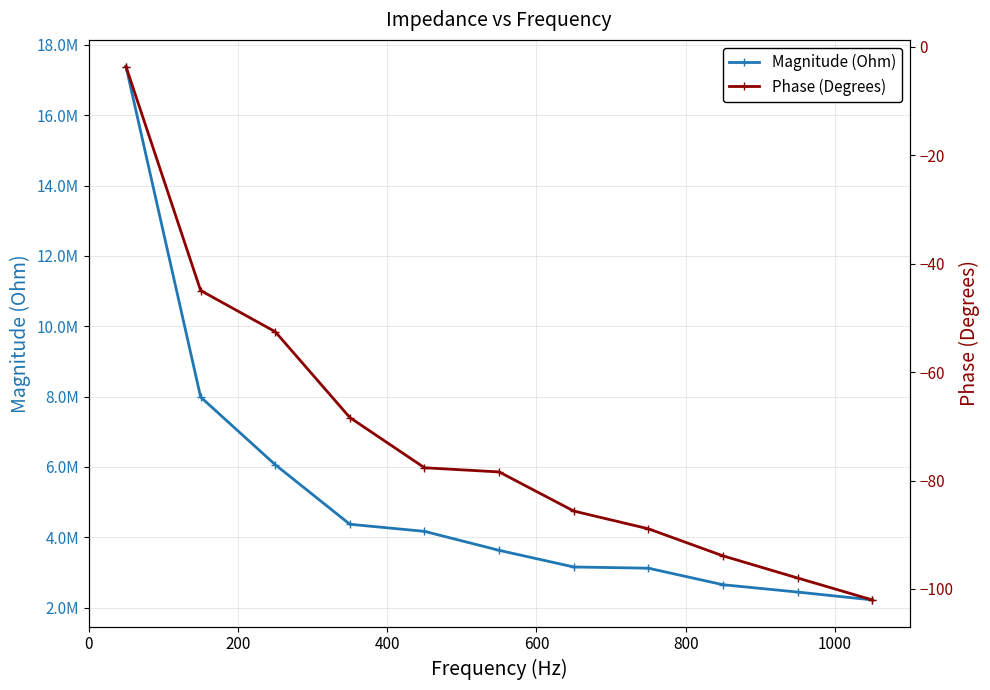

True or false: Phase (Degrees) has more than 2 points higher than both neighbors.

False